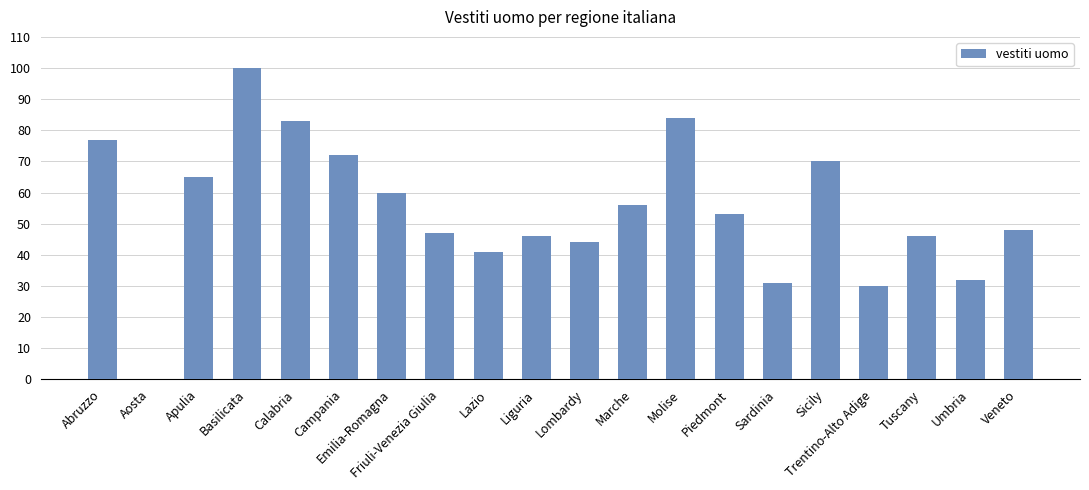

What is the ratio of the value at Lombardy to the value at Umbria?

1.4